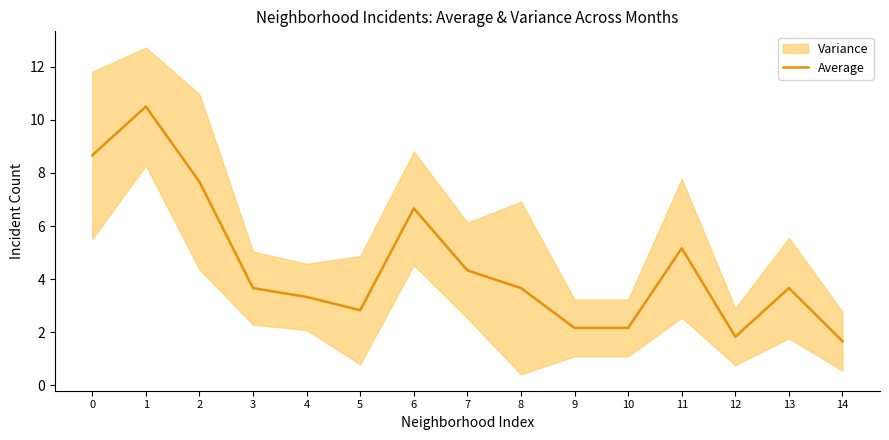

How many data points are above 3?

10